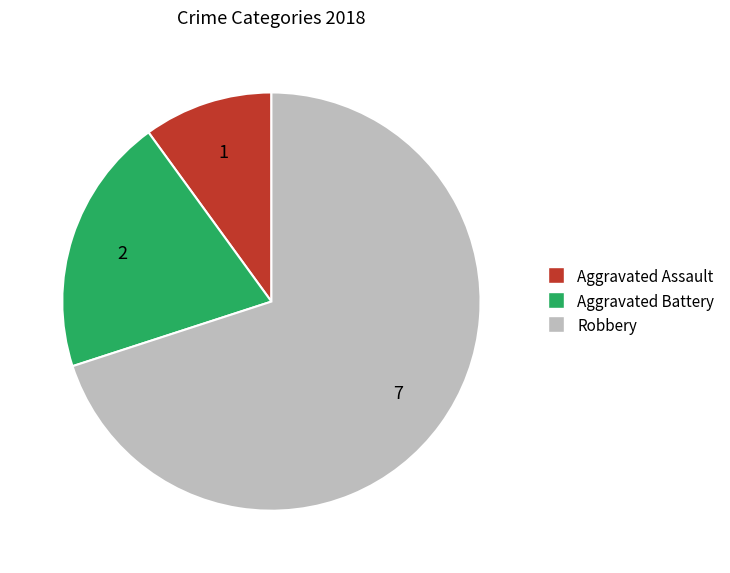

Which has a higher value, Robbery or Aggravated Battery?

Robbery